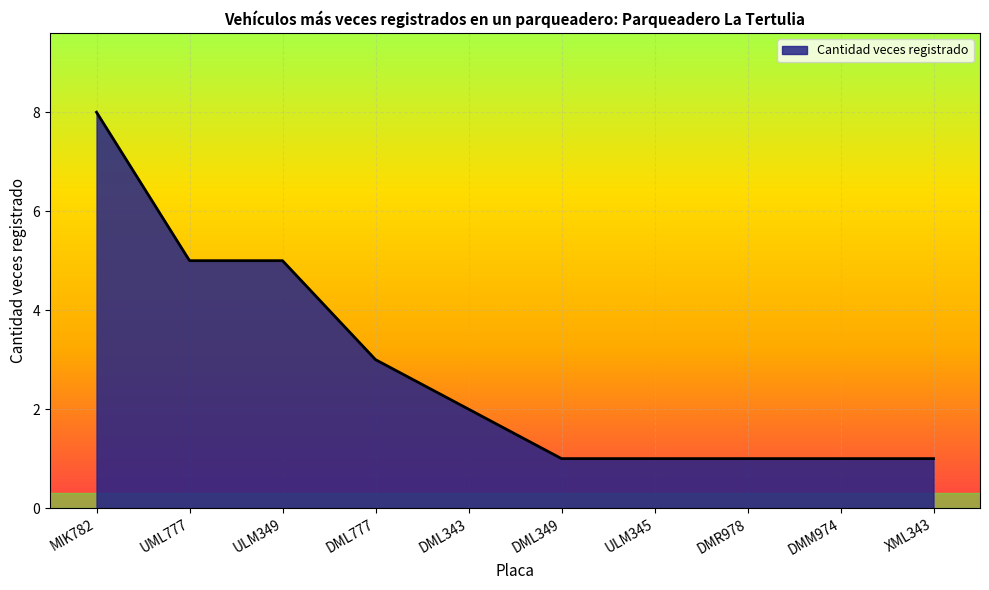

How many lines are shown in the chart?

1